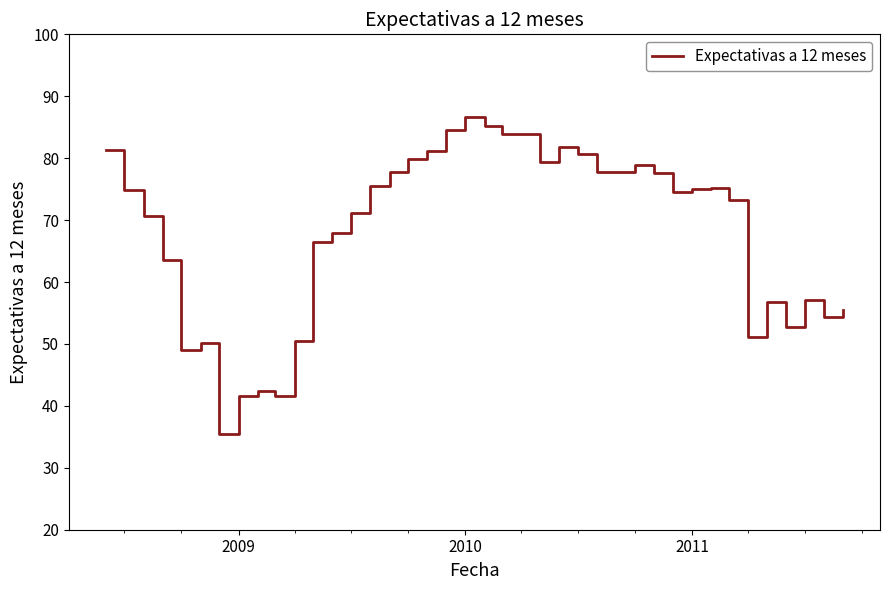

What is the minimum value shown in the chart?

35.4